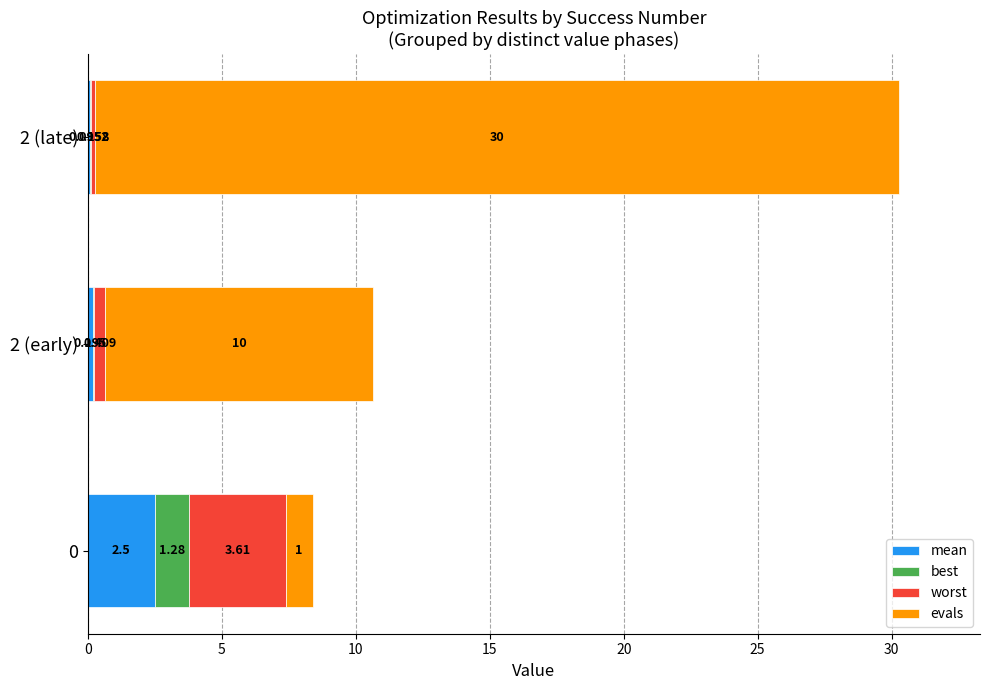

How many series are shown in this chart?

4